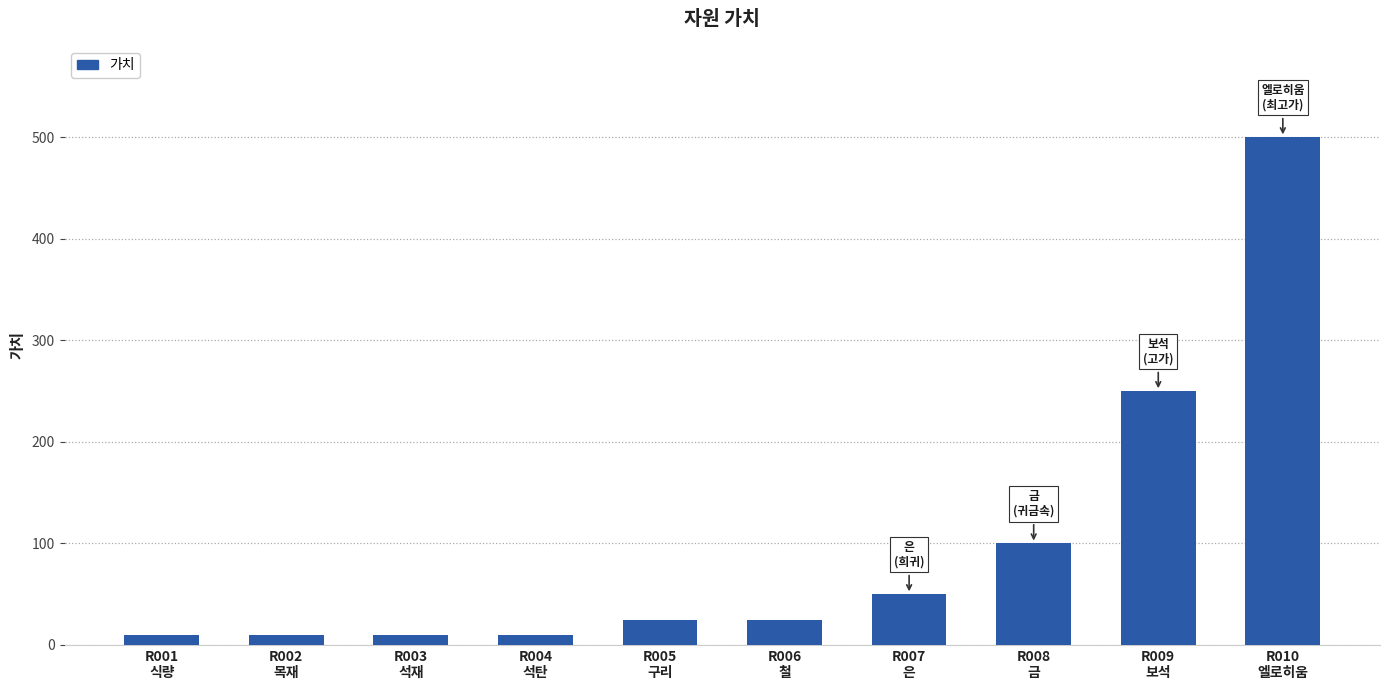

What is the sum of all values?

990